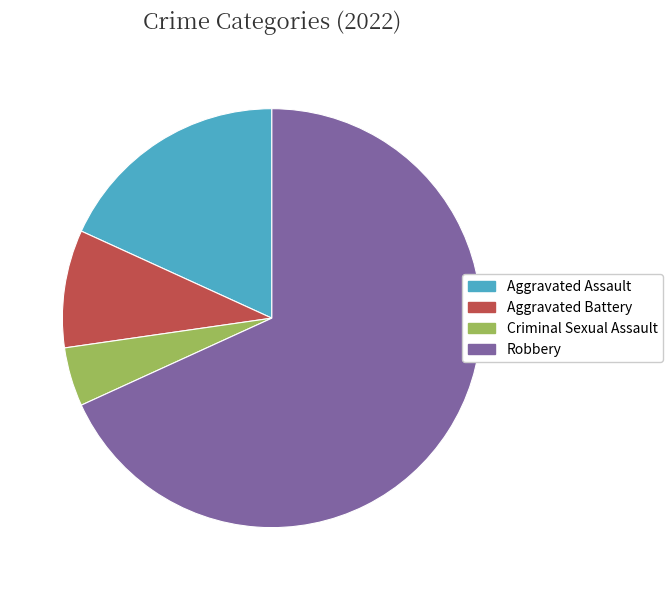

Rank the categories by value from highest to lowest.

Robbery, Aggravated Assault, Aggravated Battery, Criminal Sexual Assault